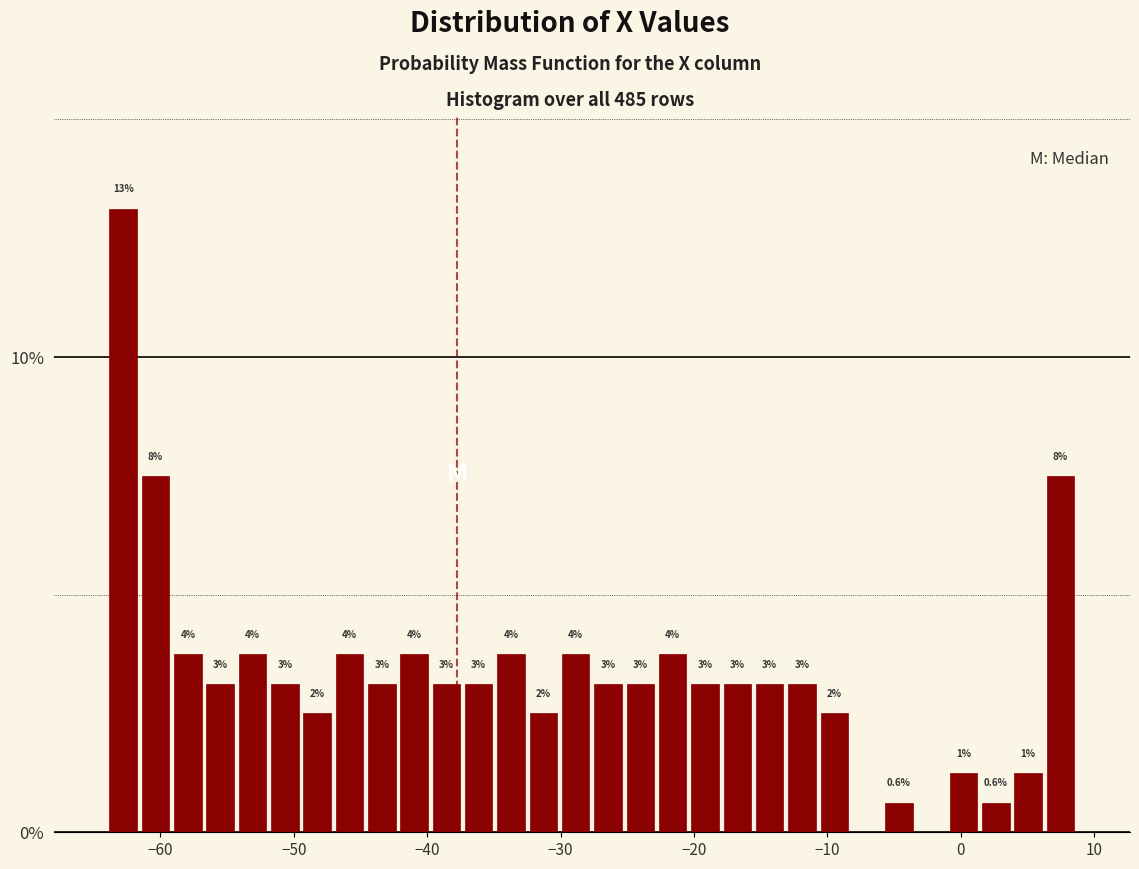

Around what value on the x-axis is the tallest bar? Give the approximate position of its centre, as read against the axis.

-63